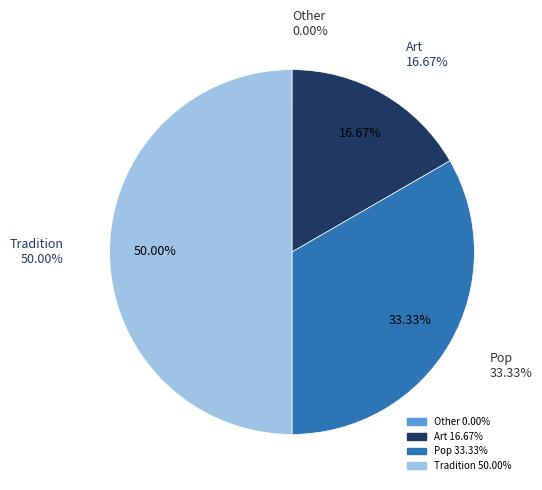

To the nearest percent, what is the average slice percentage?

25%